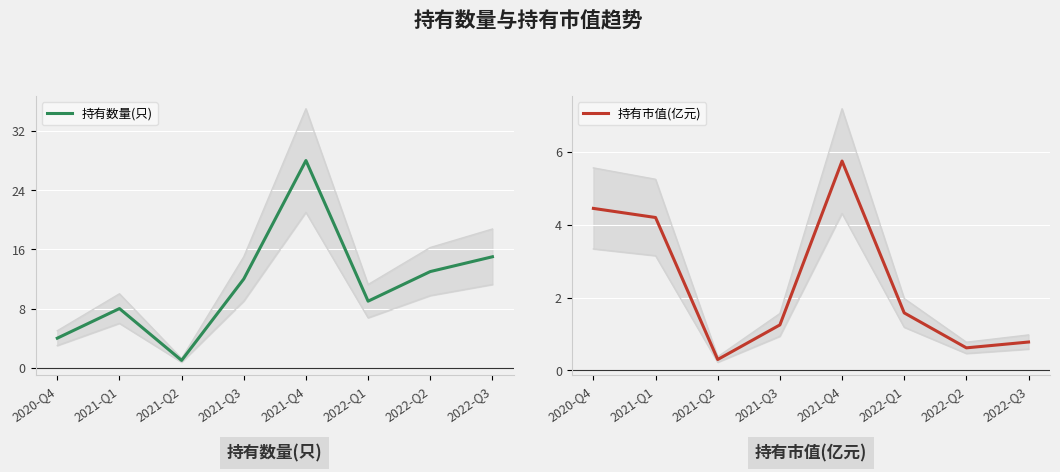

Reading left to right, what are all the values shown in this chart?

持有数量(只): 2020-Q4=4.0	2021-Q1=8.0	2021-Q2=1.0	2021-Q3=12.0	2021-Q4=28.0	2022-Q1=9.0	2022-Q2=13.0	2022-Q3=15.0
持有市值(亿元): 2020-Q4=4.5	2021-Q1=4.2	2021-Q2=0.3	2021-Q3=1.2	2021-Q4=5.8	2022-Q1=1.6	2022-Q2=0.6	2022-Q3=0.8